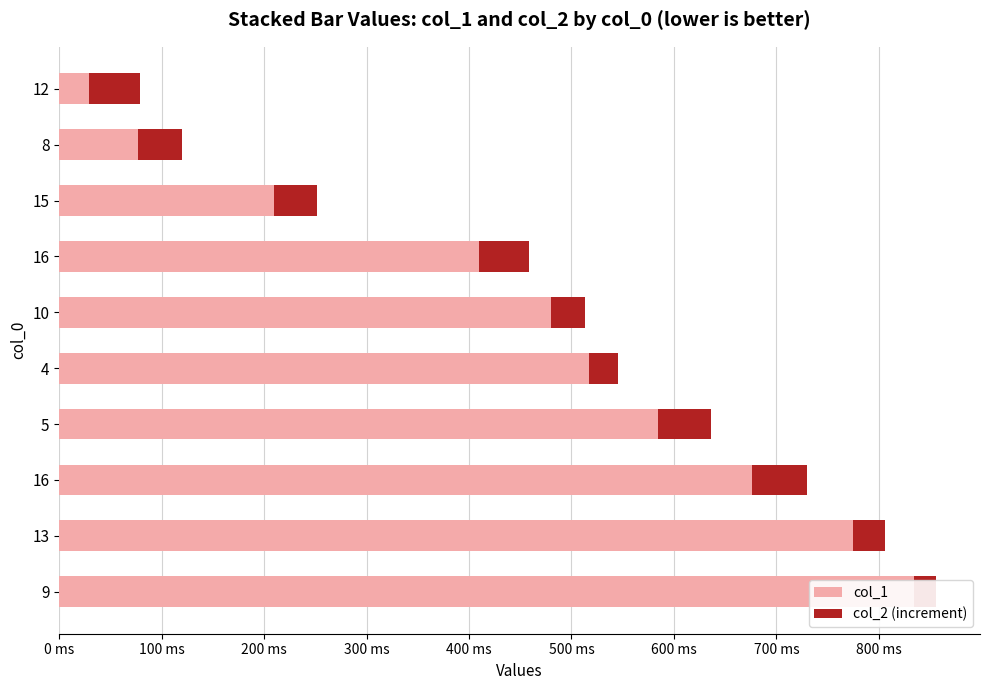

How many bars are there in each group?

2